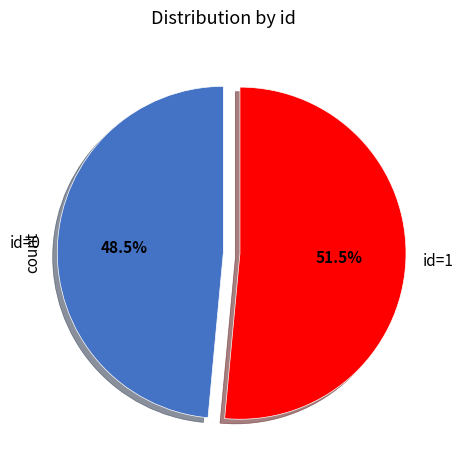

To the nearest percent, what is the average slice percentage?

50%